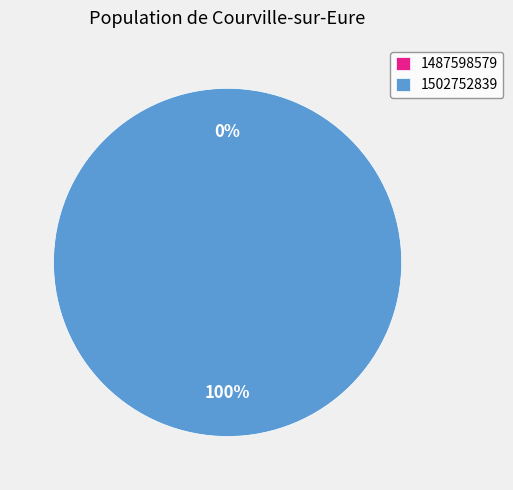

How many slices are in this pie chart?

2